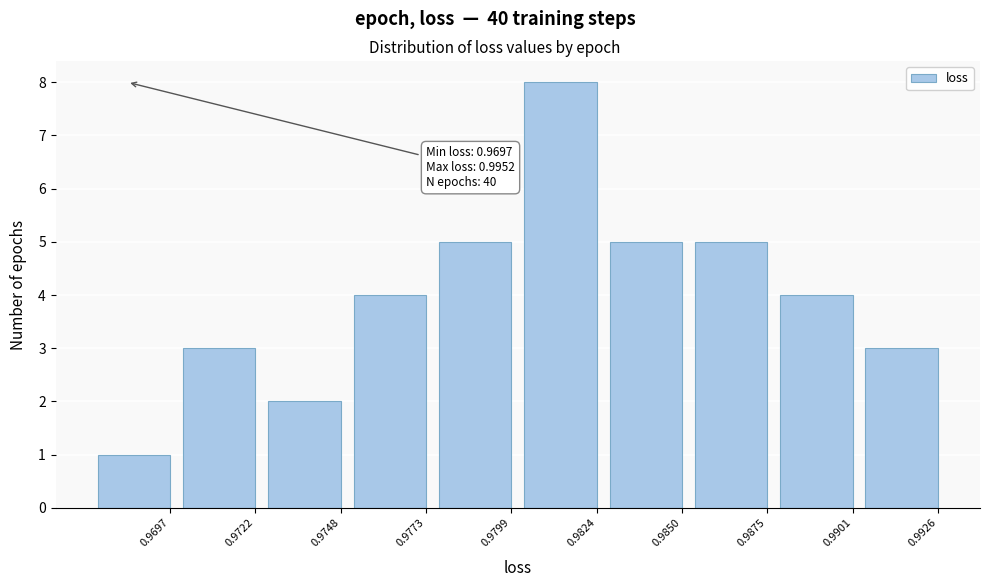

Reading right to left, list all the values displayed in this chart.

0.9926=3	0.9901=4	0.9875=5	0.9850=5	0.9824=8	0.9799=5	0.9773=4	0.9748=2	0.9722=3	0.9697=1